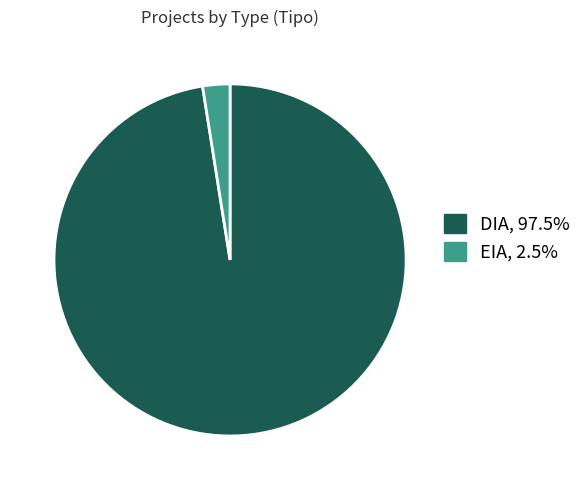

Is there any slice that represents more than half of the pie?

Yes